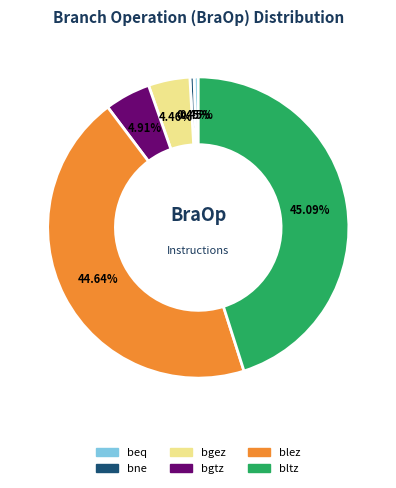

Is beq the majority of the pie?

No